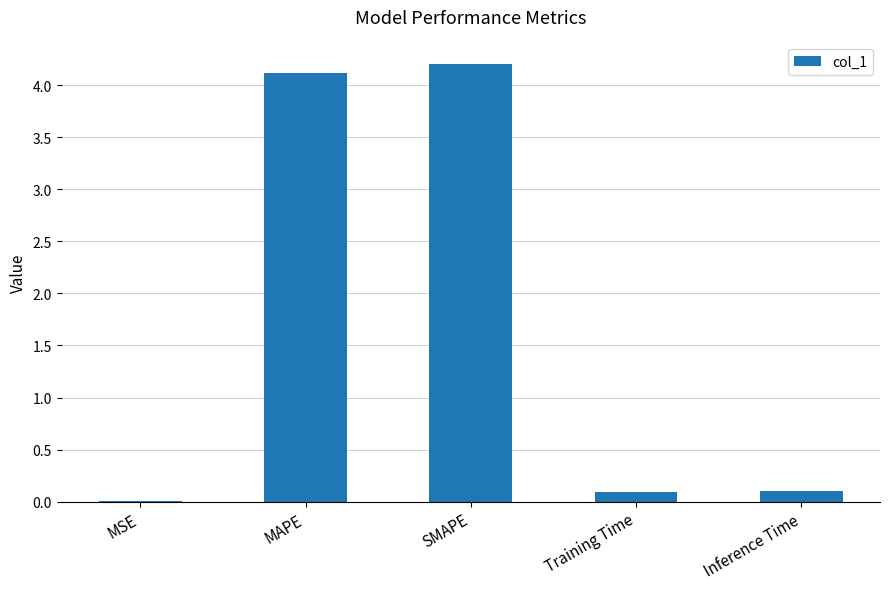

What is the sum of the values at Inference Time and SMAPE?

4.3